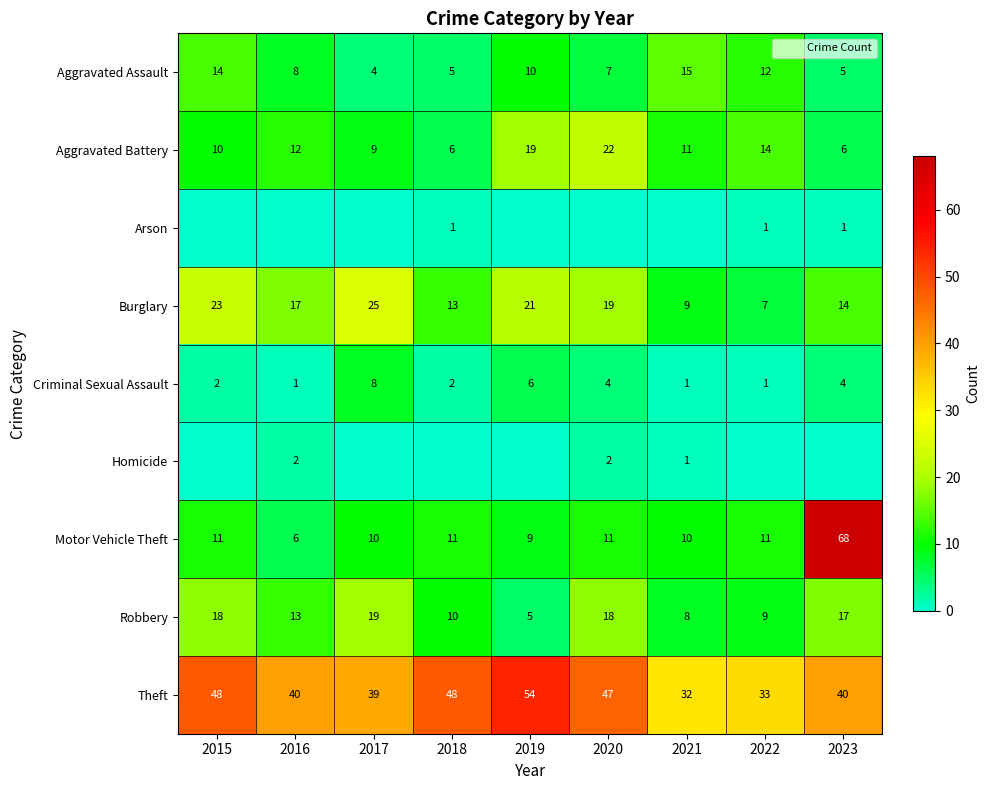

Where is Robbery nearest to the value 12?

2016